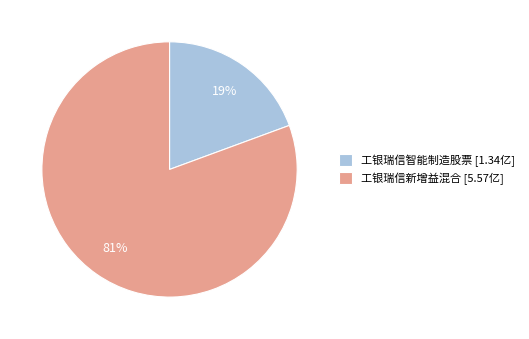

Does 工银瑞信智能制造股票 represent more than half of the total?

No